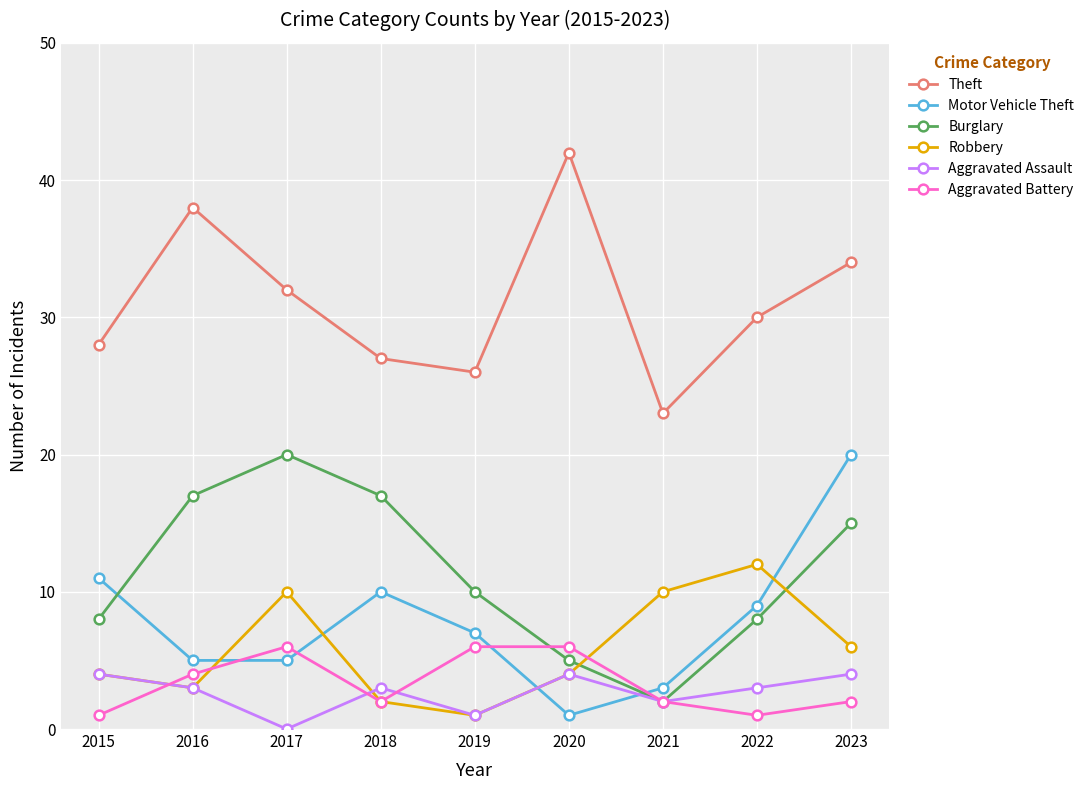

Where do Motor Vehicle Theft and Aggravated Battery first cross each other?

2016 and 2017